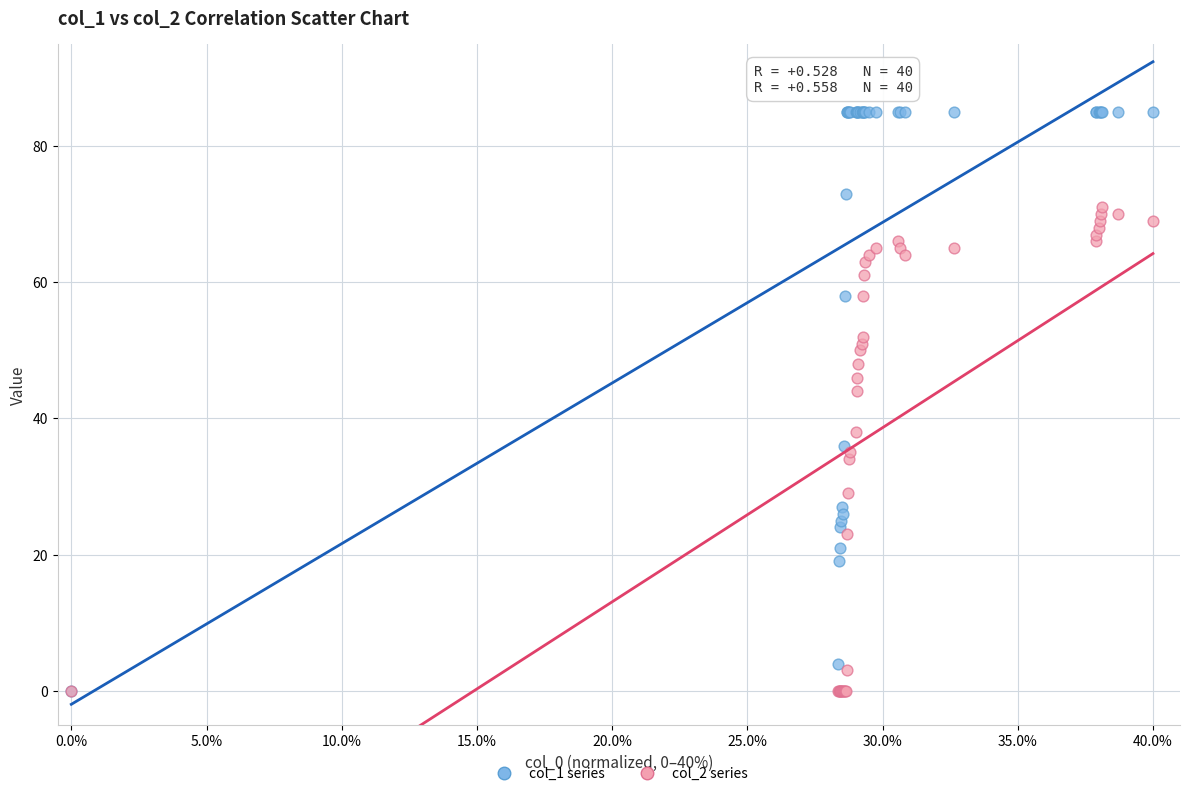

Which series has the largest Y range (max minus min)?

col_1 series